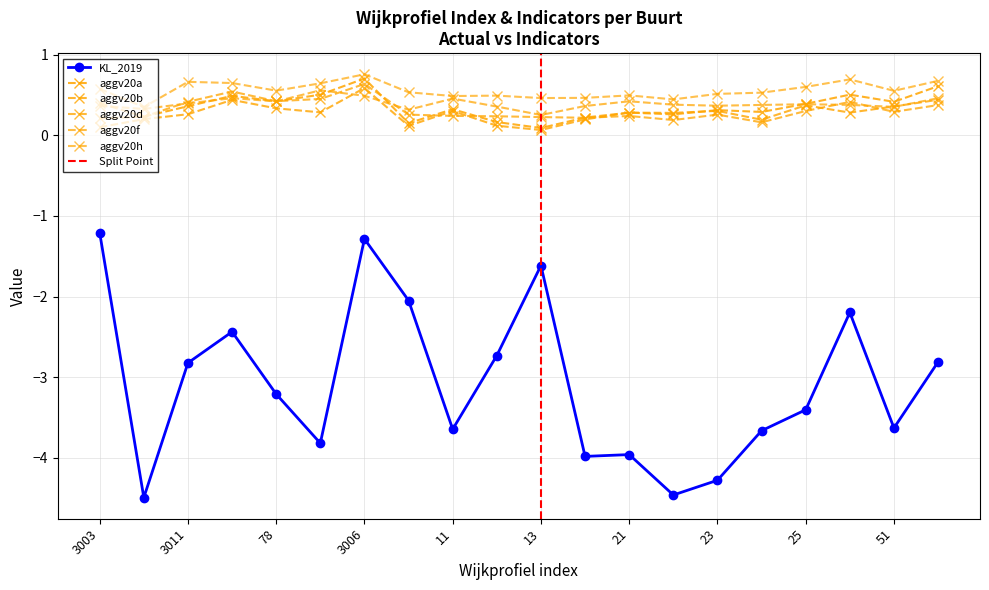

How many lines are shown in the chart?

6